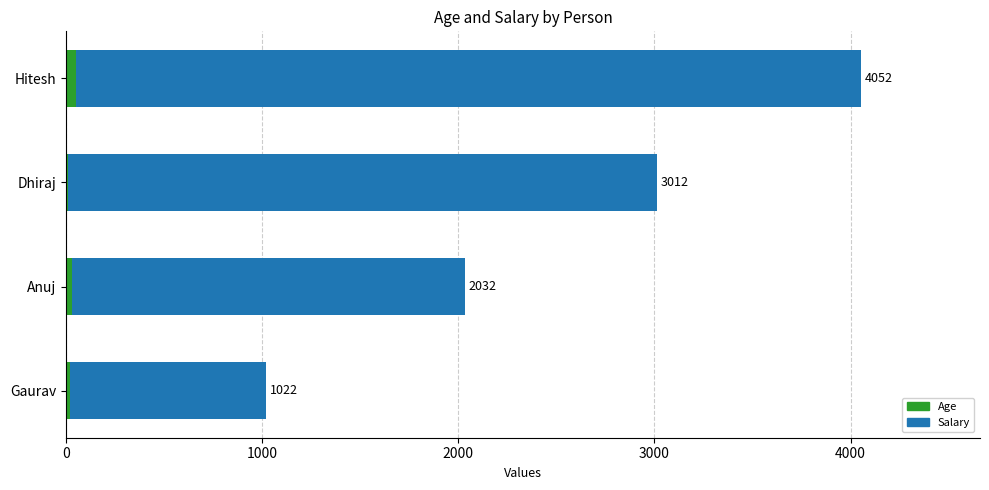

What are all the series names shown in the legend?

Age, Salary